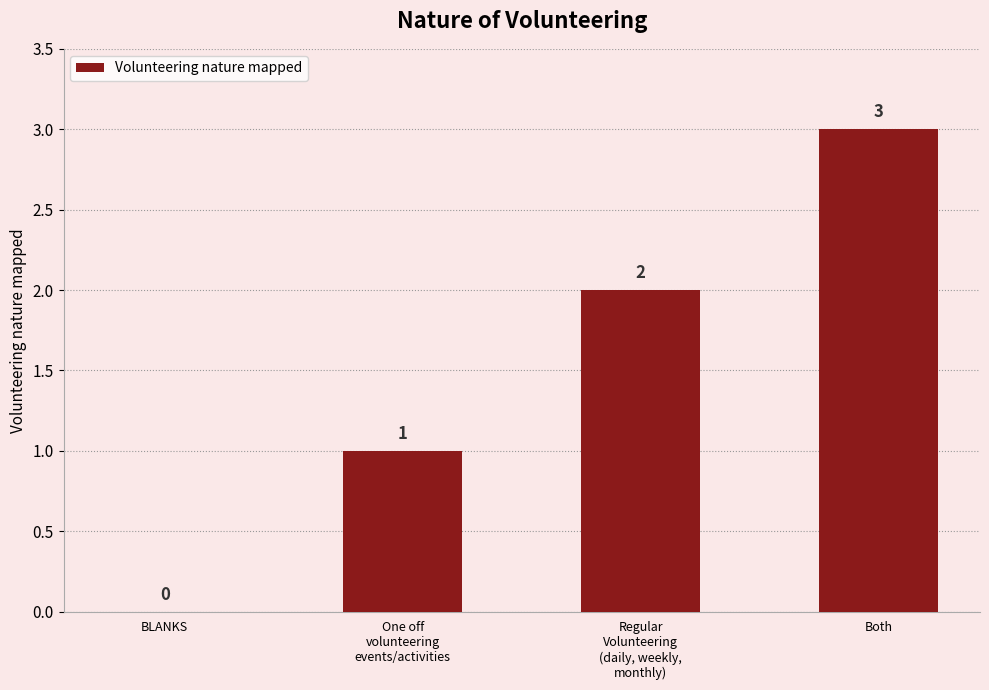

Are the bars horizontal?

No